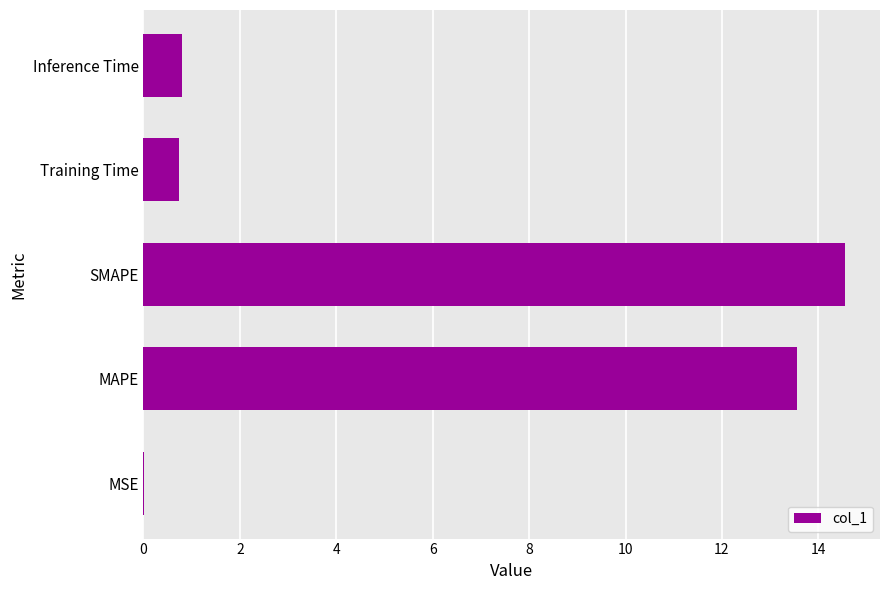

What is the change in value from SMAPE to Inference Time?

-13.8